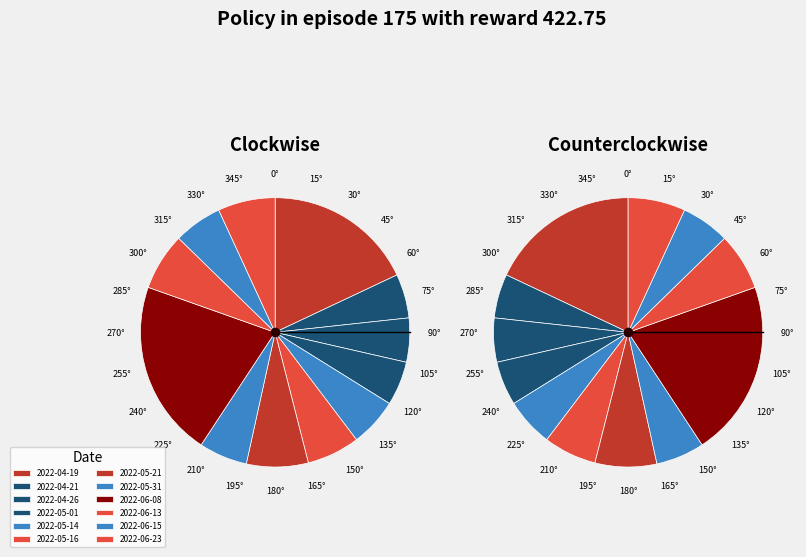

Rank the categories by value from highest to lowest.

2022-06-08, 2022-04-19, 2022-05-21, 2022-06-13, 2022-06-23, 2022-05-16, 2022-05-14, 2022-05-31, 2022-06-15, 2022-04-21, 2022-04-26, 2022-05-01